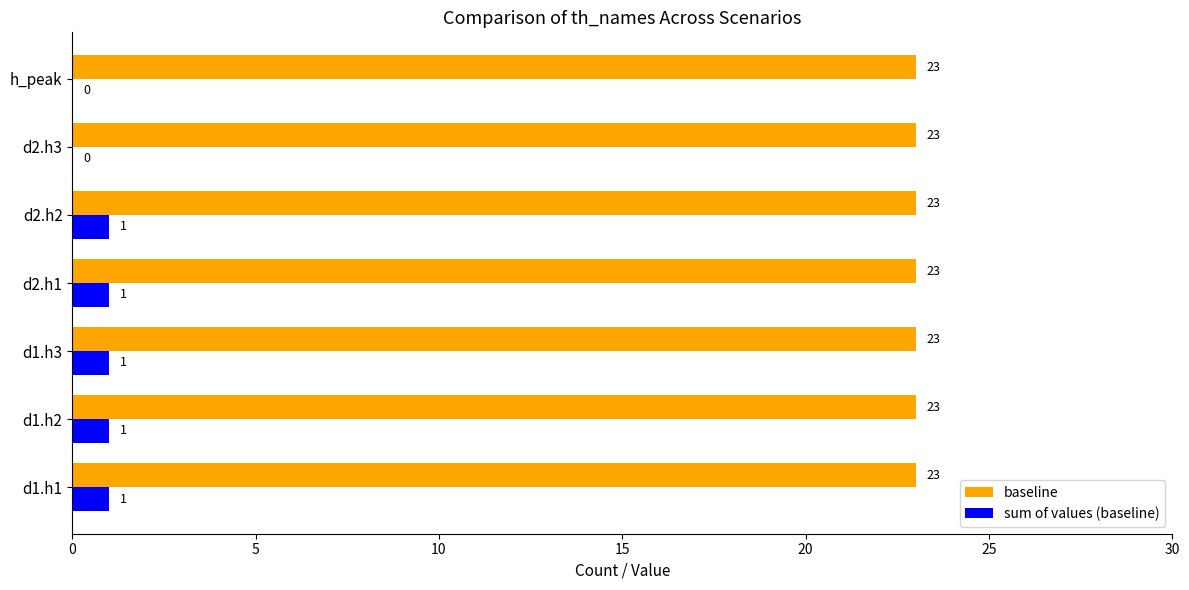

Which series changed the most between d2.h1 and d2.h3?

sum of values (baseline)